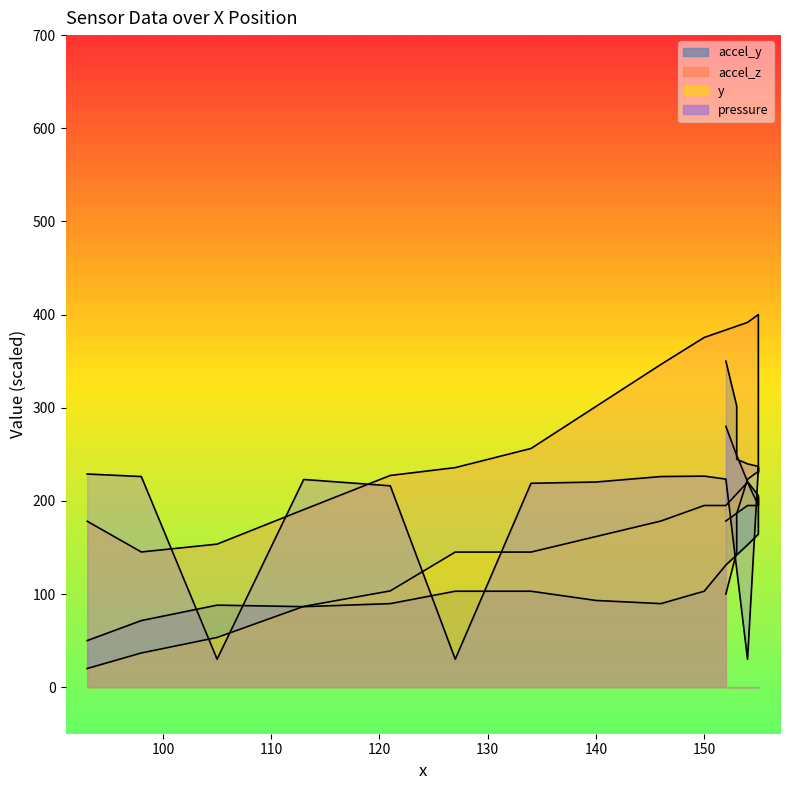

What is the sum of all accel_z values?

5089.9